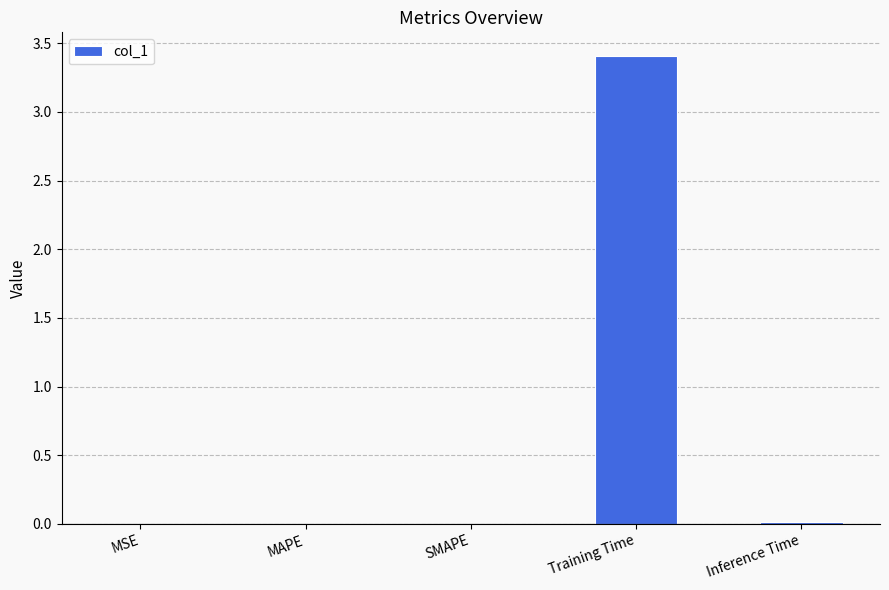

Are the bars horizontal?

No